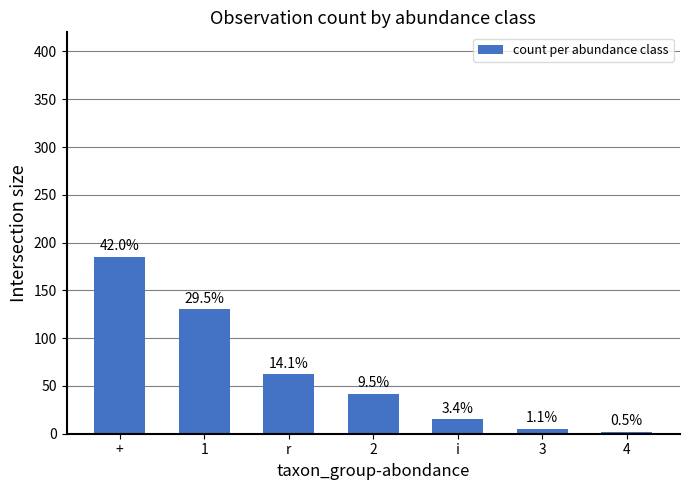

Which category has the lowest value across all series?

4